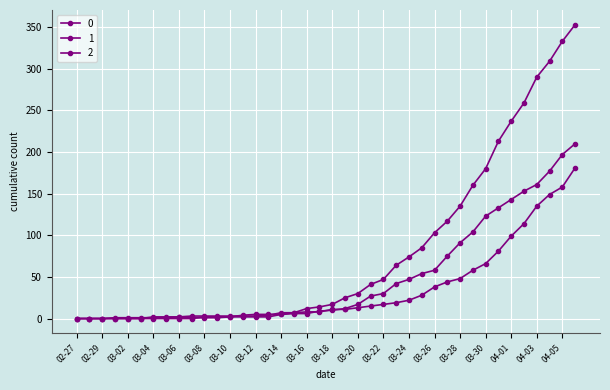

What is the sum of all 0 values?

3130